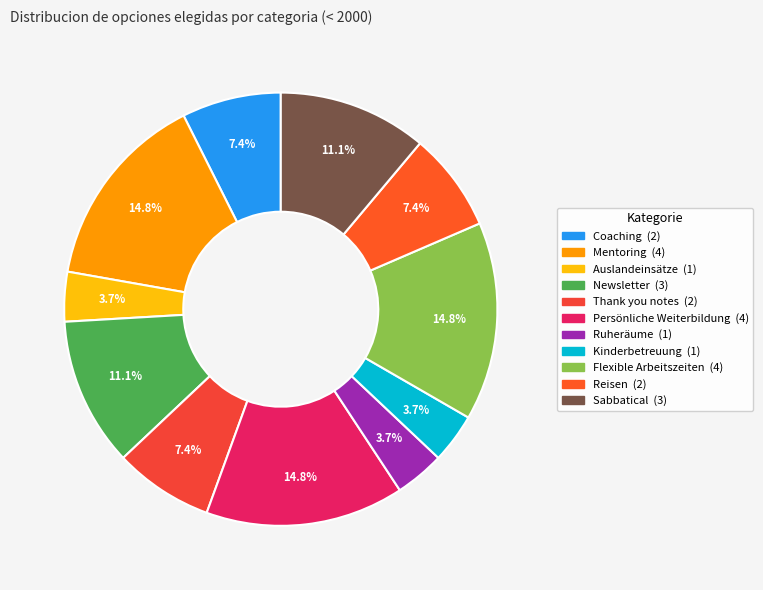

Count the number of slices in the pie.

11